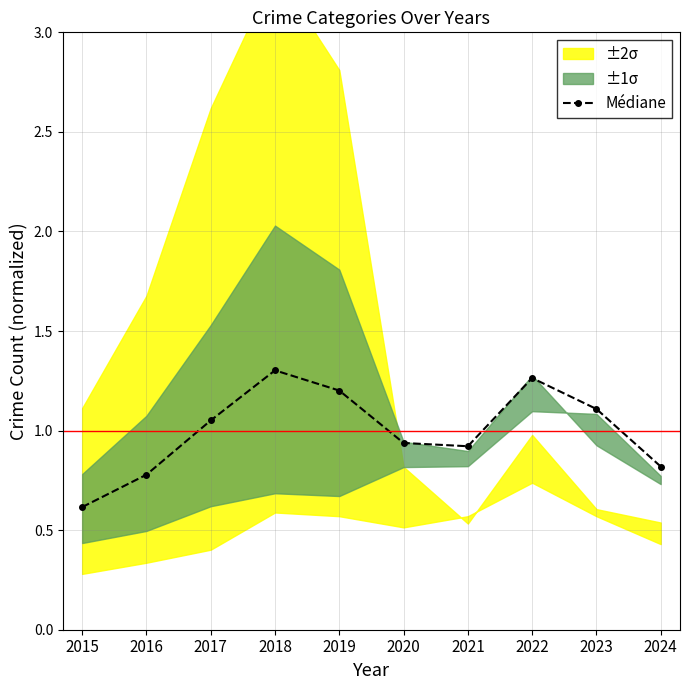

List the labels in order of value, smallest first.

2015, 2016, 2024, 2021, 2020, 2017, 2023, 2019, 2022, 2018